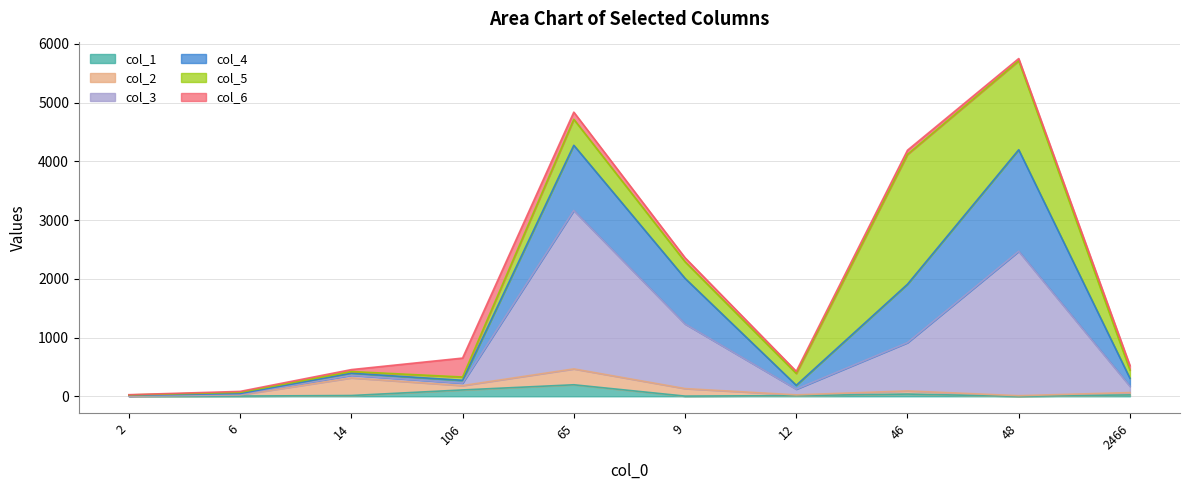

Where is the first local maximum for col_4?

14